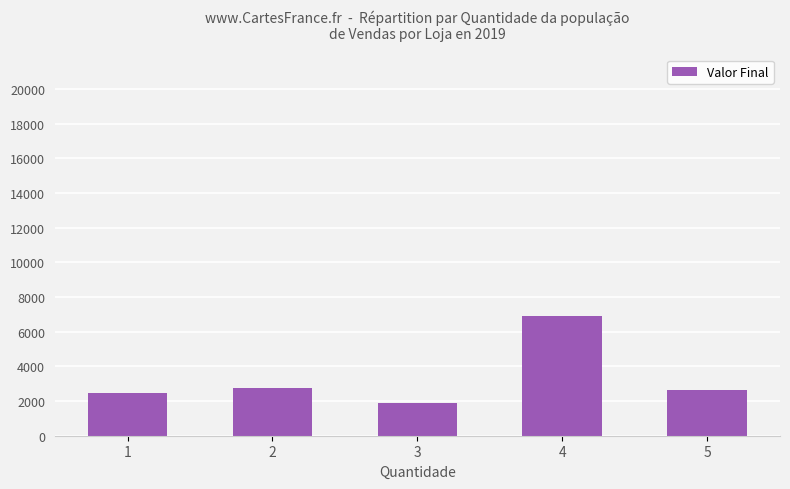

What is the difference between the values at 4 and 1?

4398